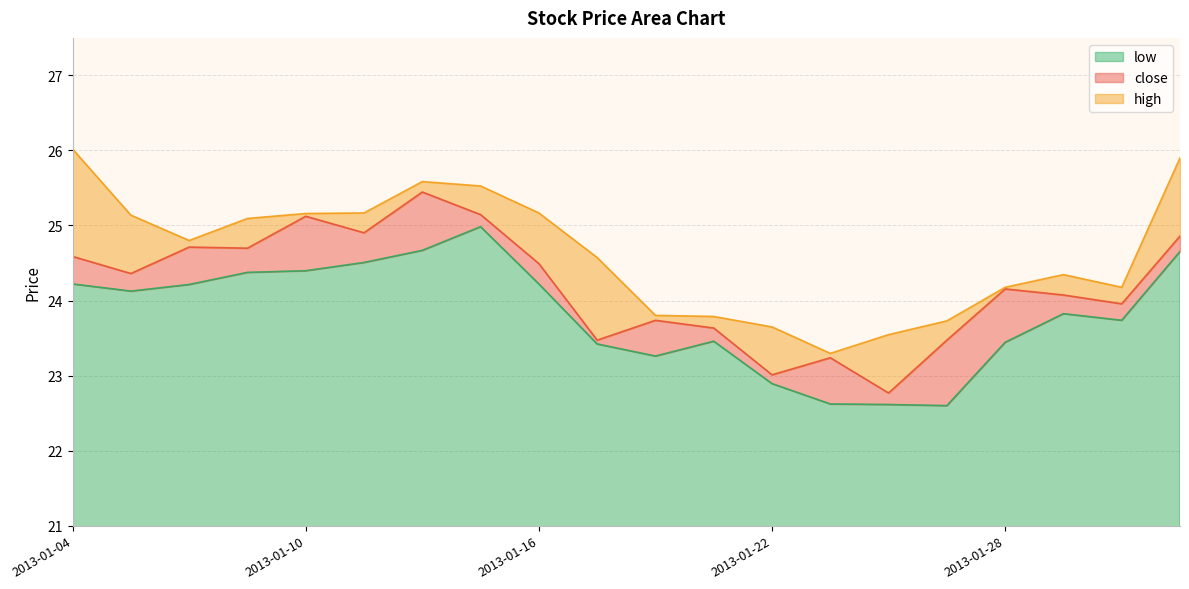

What is the difference between the maximum and minimum values in the low series?

2.4